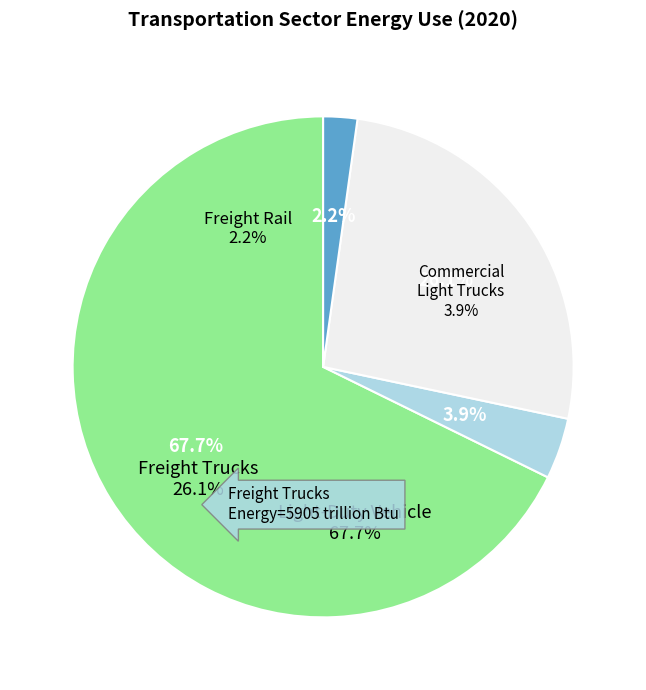

To the nearest percent, what is the difference between the largest and smallest slice percentages?

66%